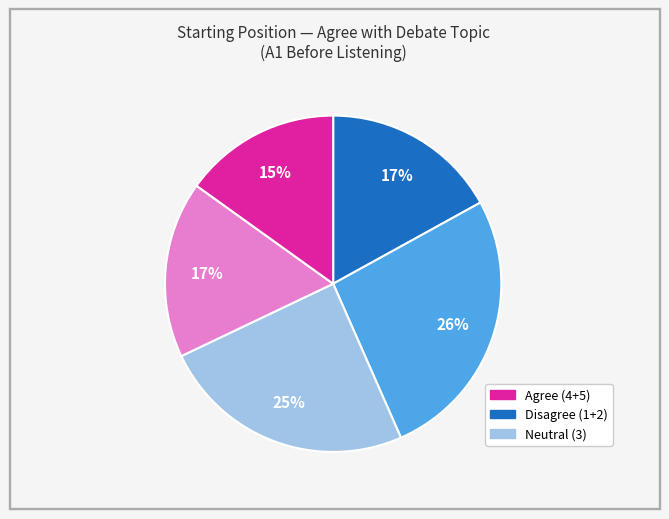

To the nearest percent, what is the difference between the largest and smallest slice percentages?

11%